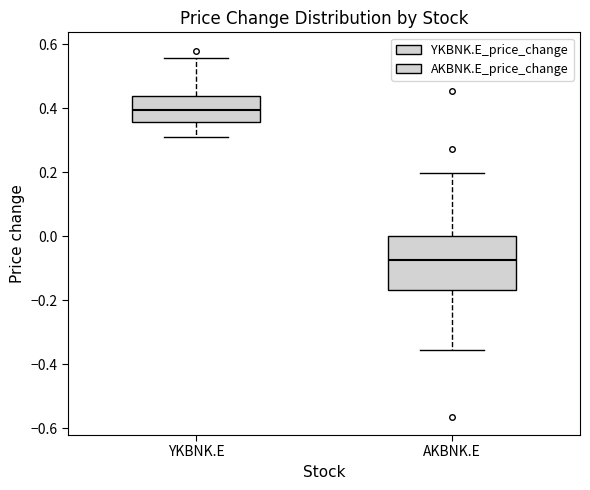

Where is the lower edge of the box for AKBNK.E on the y-axis? The values are not printed on the chart, so give them approximately, as read against the axis.

-0.16